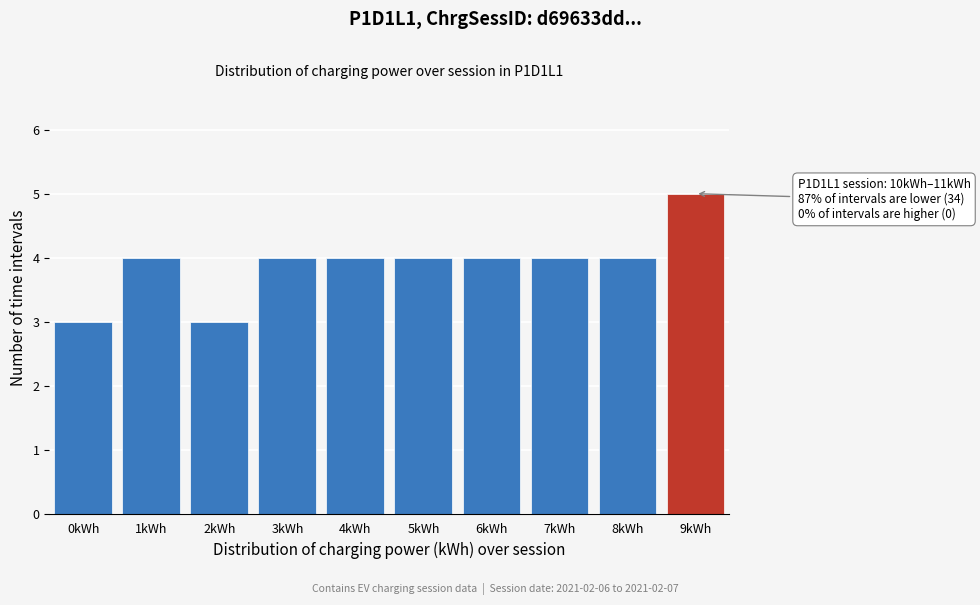

Reading left to right, what are all the values shown in this chart?

0kWh=3	1kWh=4	2kWh=3	3kWh=4	4kWh=4	5kWh=4	6kWh=4	7kWh=4	8kWh=4	9kWh=5